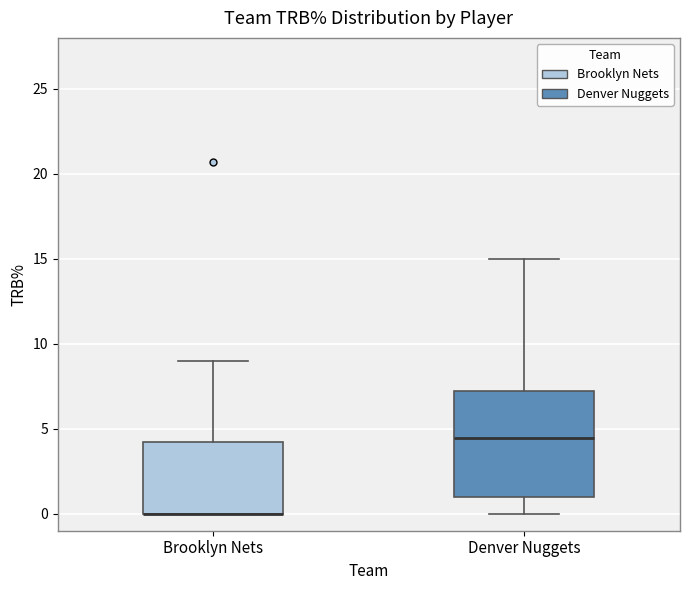

Reading left to right, read every box against the y-axis: the position of its median line, the range the box covers, and the ends of its whiskers. The values are not printed on the chart, so give them approximately, as read against the axis.

Brooklyn Nets: median 0.0 (drawn on the box's lower edge), box 0.0 to 4.0, whiskers 0.0 to 9.0
Denver Nuggets: median 4.5, box 1.0 to 7.0, whiskers 0.0 to 15.0